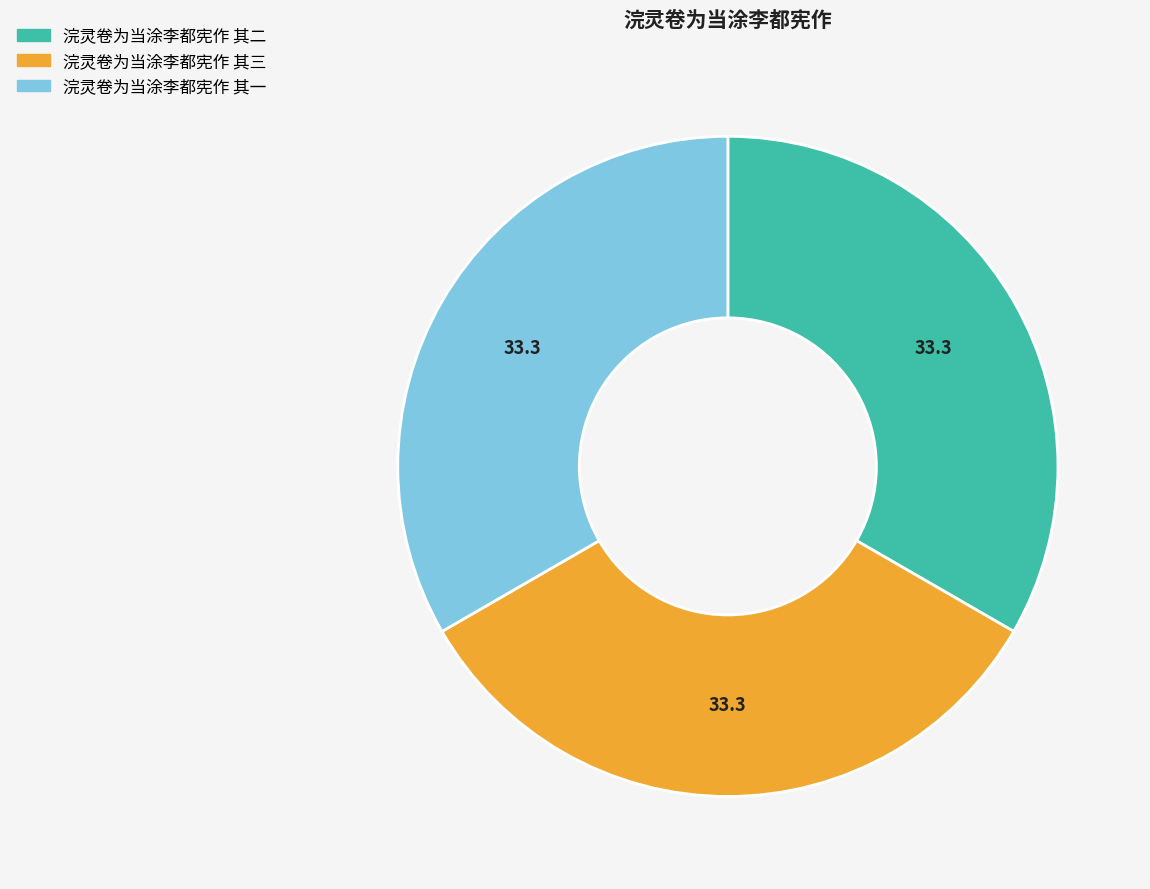

Is there a majority slice in this chart?

No